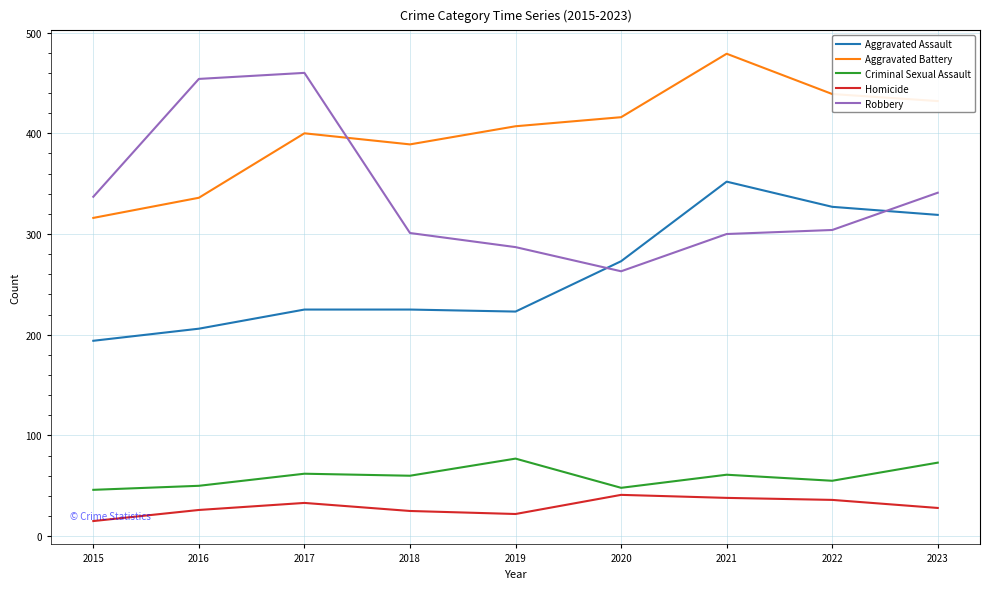

What is the sum of all Aggravated Assault values?

2344